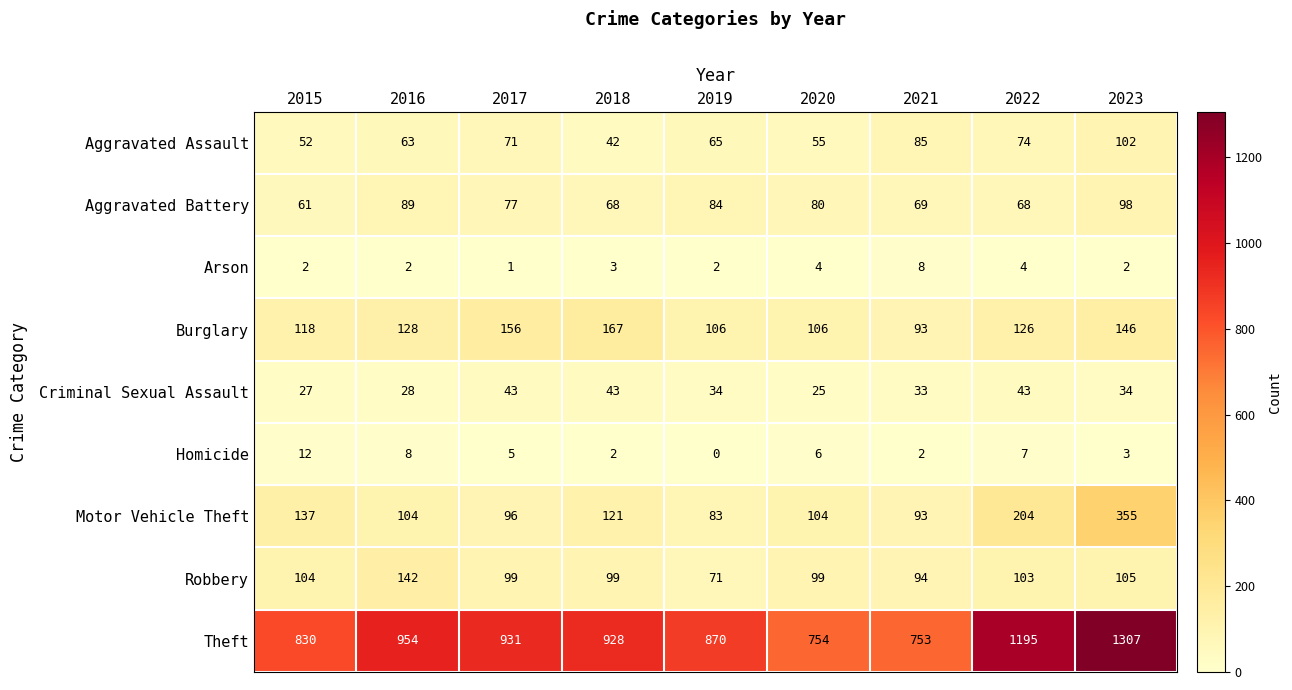

Which category has the highest value across all series?

2023